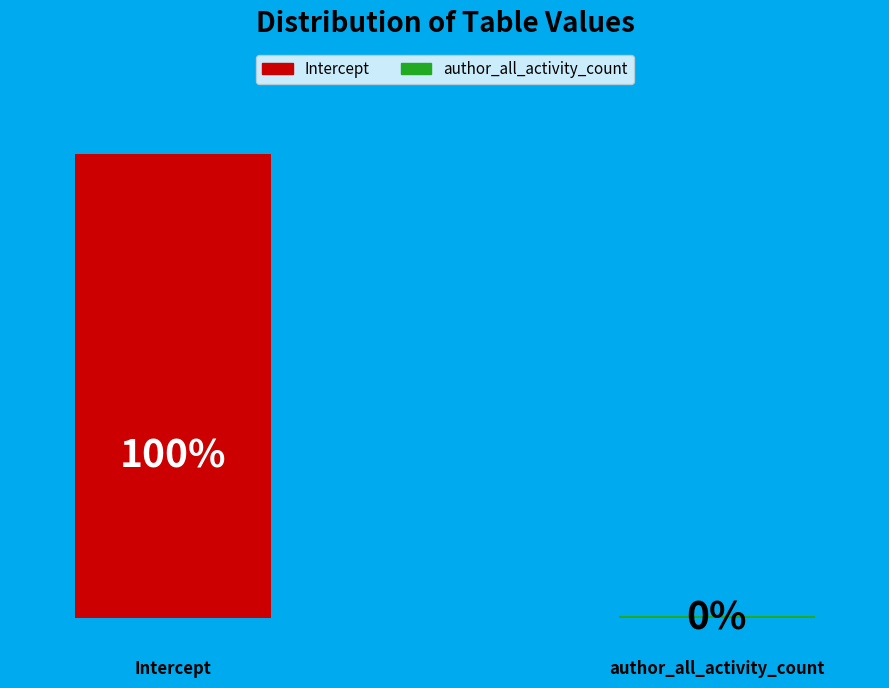

Does Intercept represent more than half of the total?

Yes